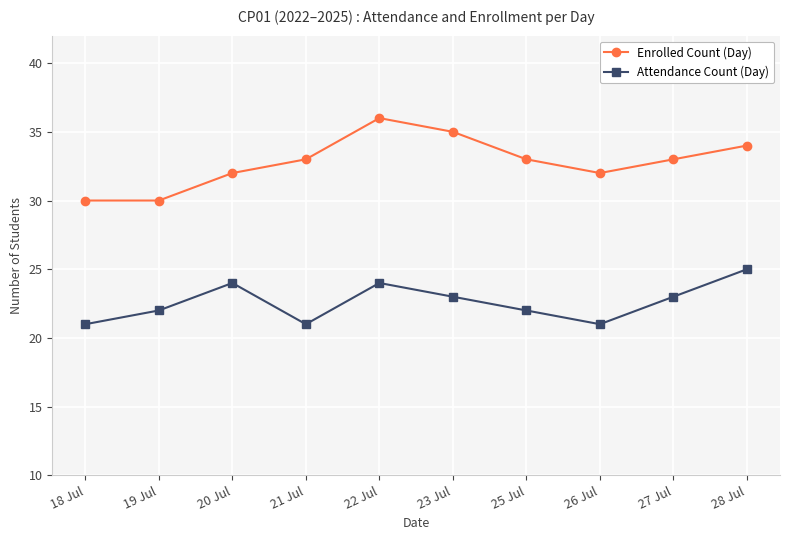

True or false: Enrolled Count (Day) and Attendance Count (Day) cross at least once.

False